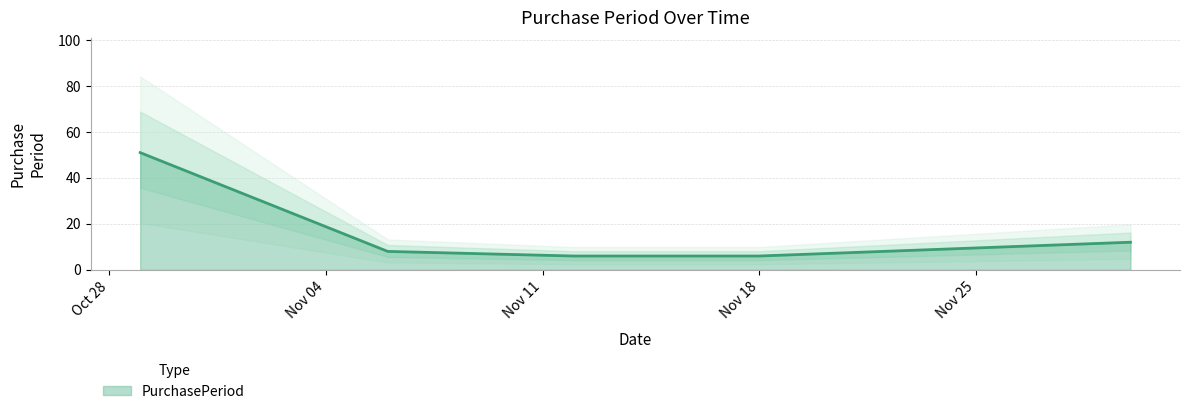

Does the chart display data point markers on the line(s)?

No